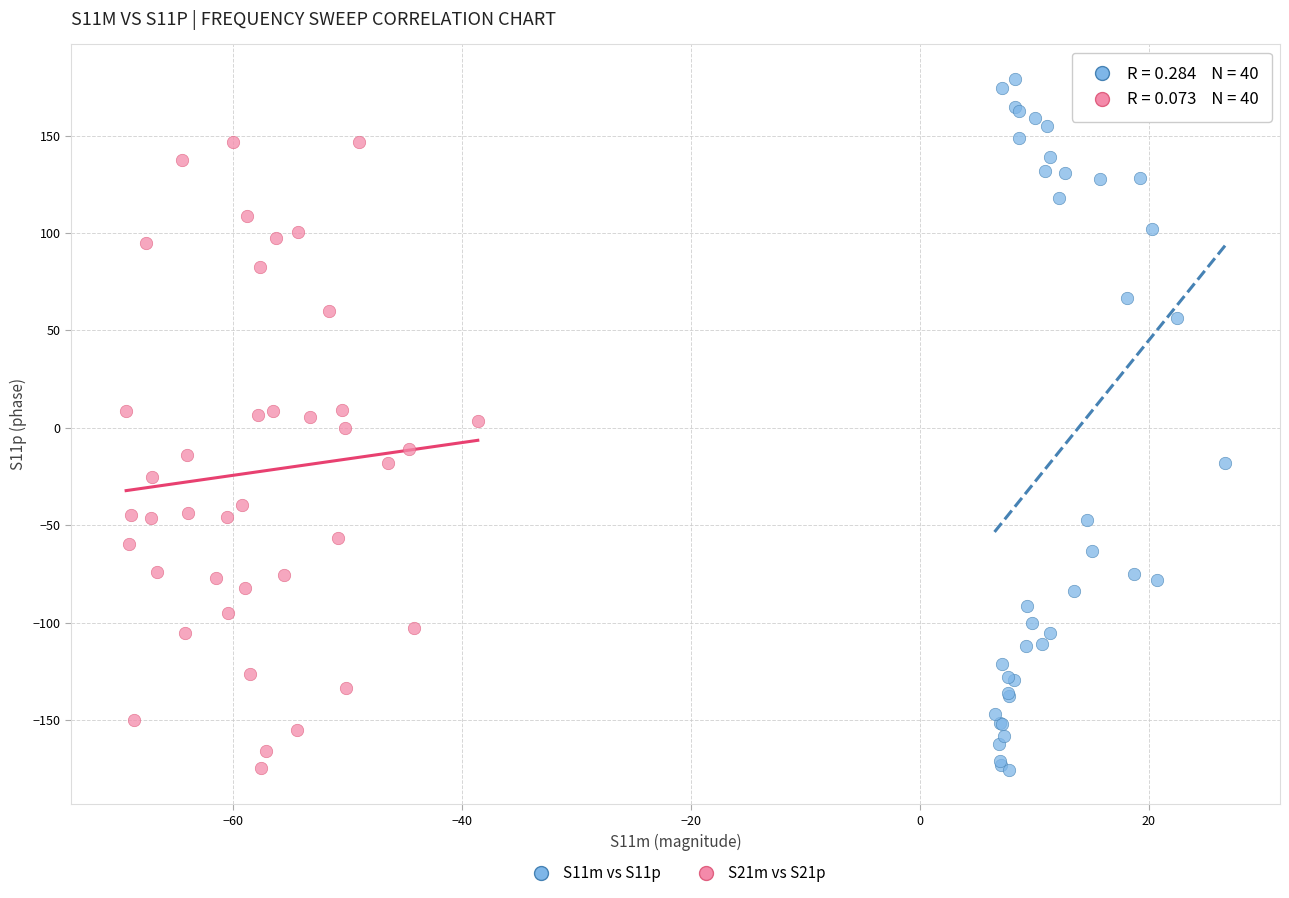

Which series contains the highest Y value?

S11m vs S11p